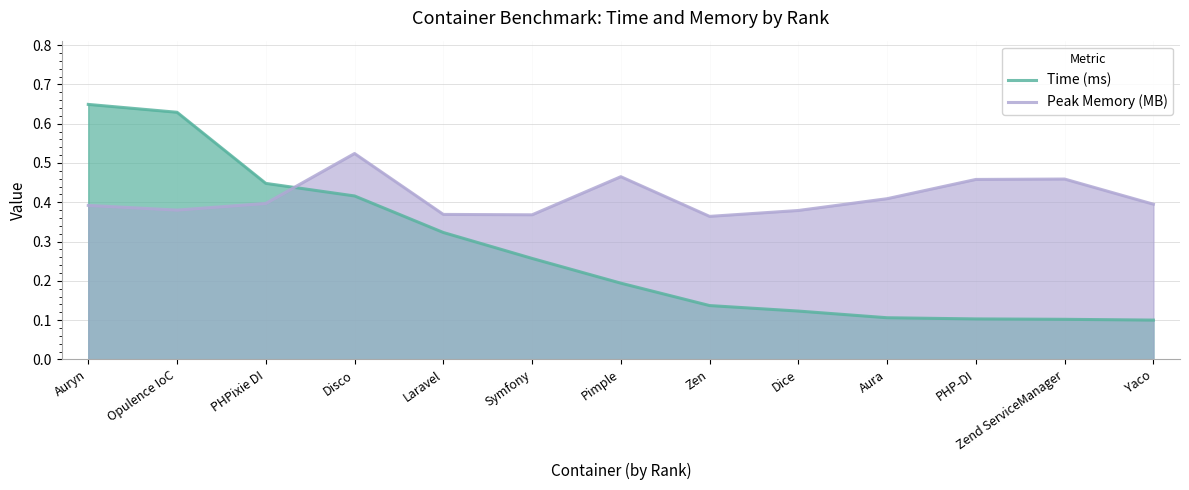

Does the chart display data point markers on the line(s)?

No